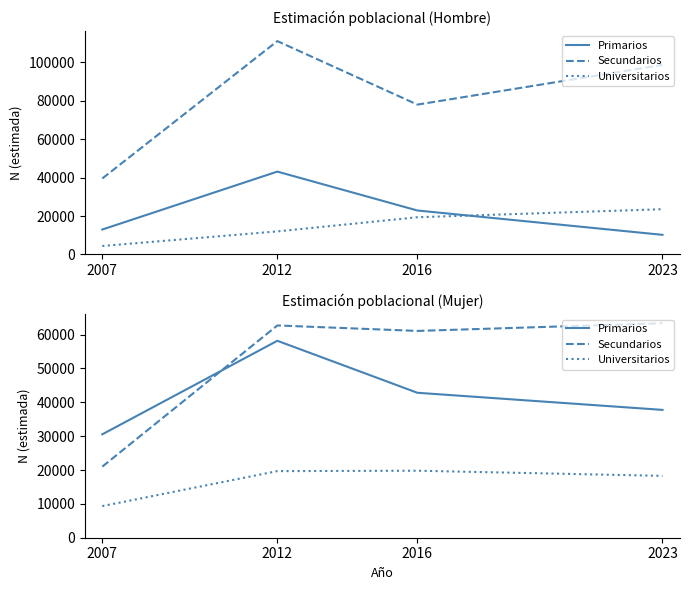

What is the total value across all series at 2012?

140549